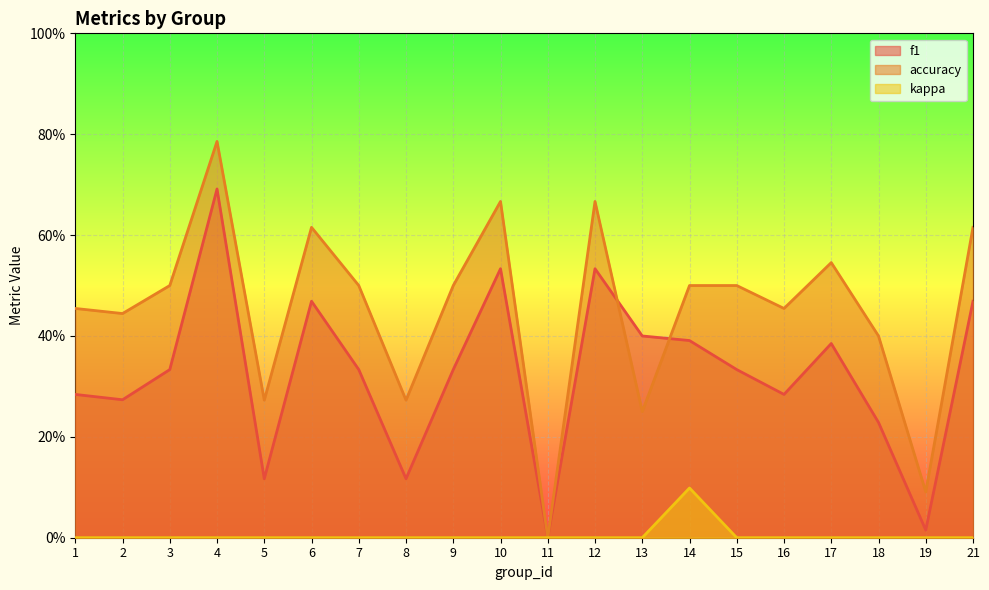

The kappa series shows 0.1 at 14. True or false?

True